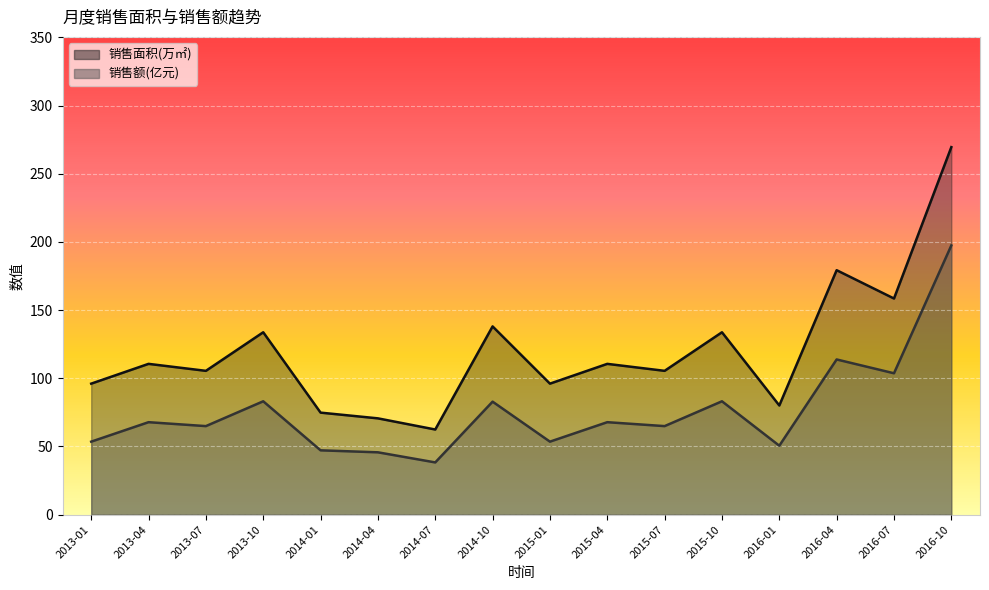

What is the label of the 15th point from the right?

2013-04